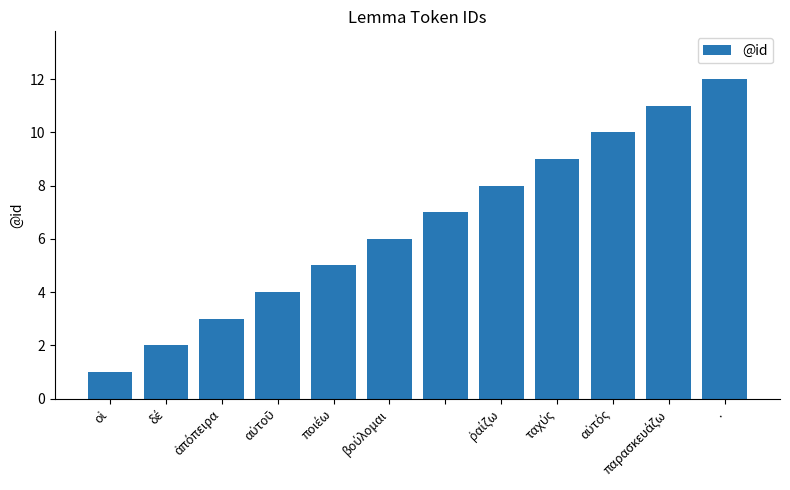

What is the sum of all values?

78